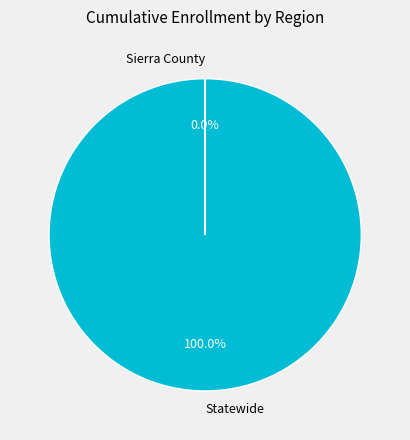

Is there any slice that represents more than half of the pie?

Yes